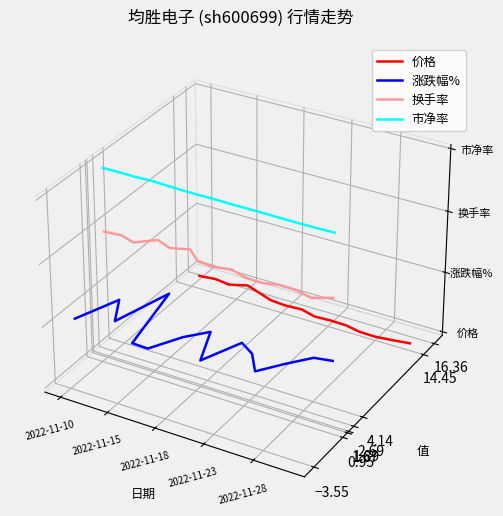

At how many categories does at least one series exceed 0?

15